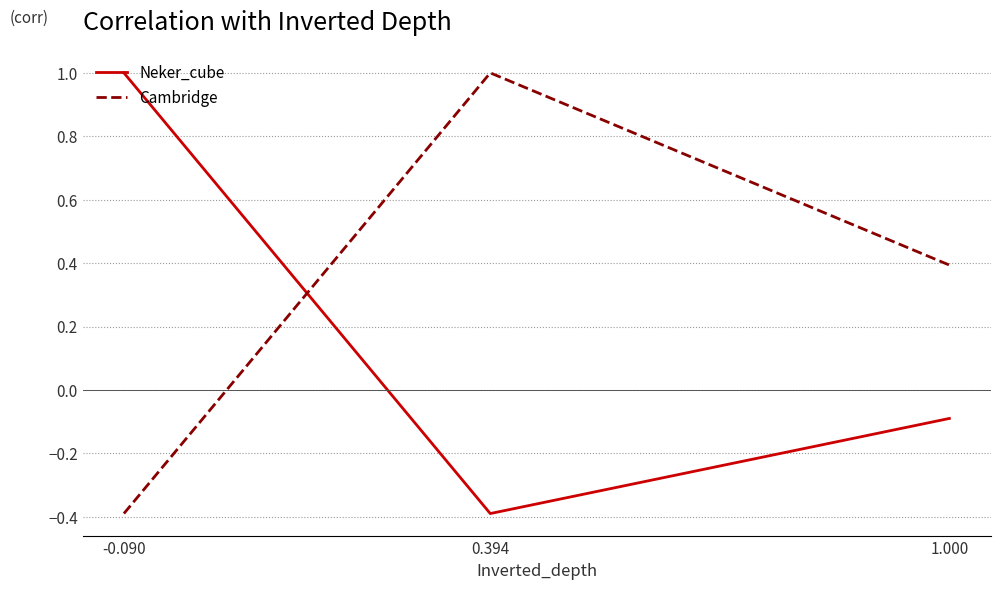

What is the spread (max minus min) of values at -0.090?

1.4